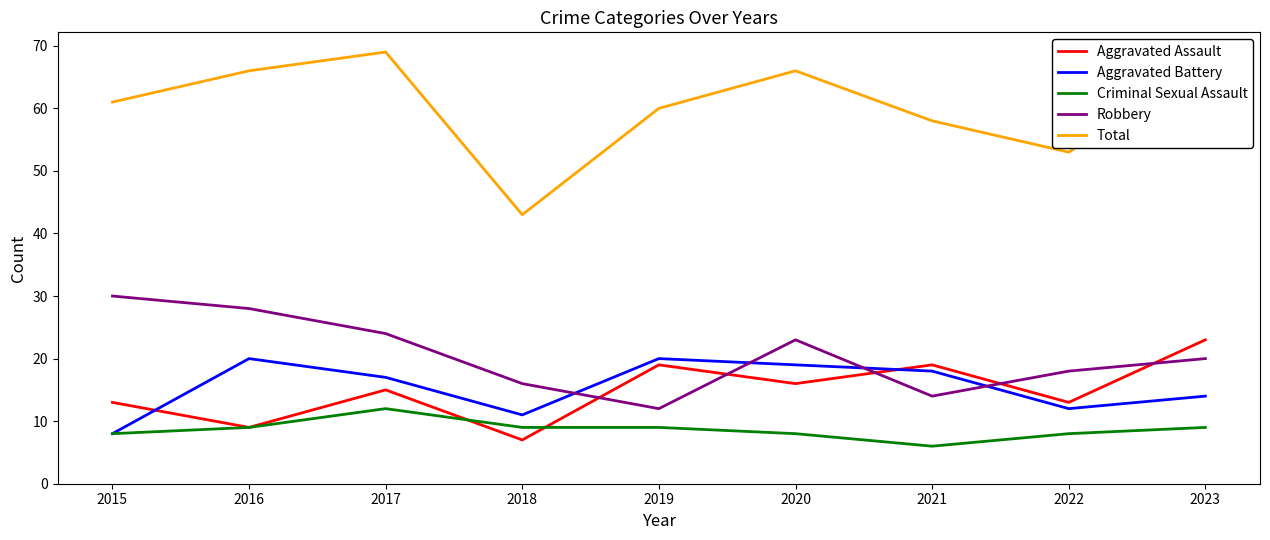

True or false: Criminal Sexual Assault has a value of 5 at 2022.

False